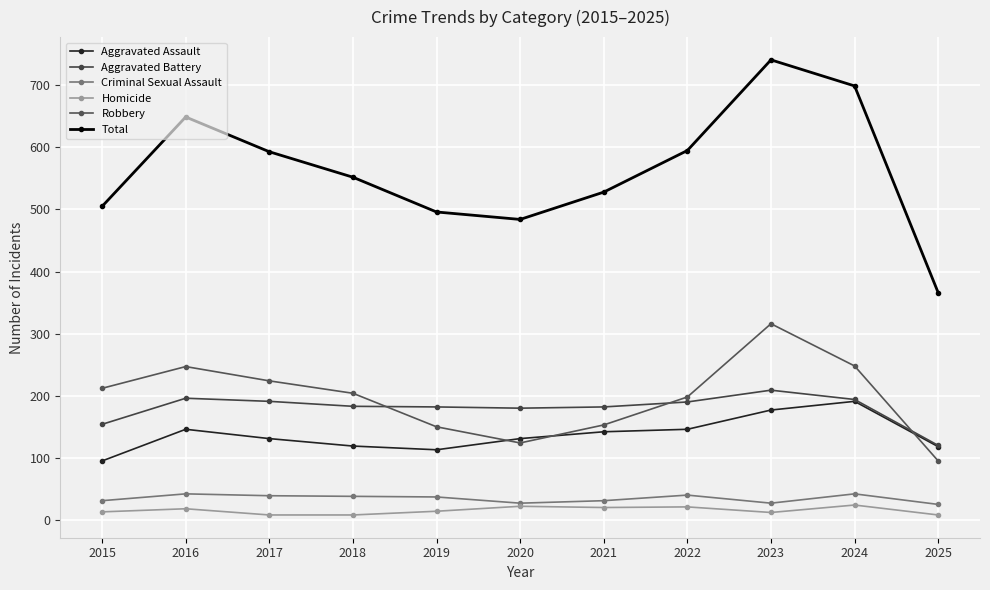

Count the number of data series in this chart.

6